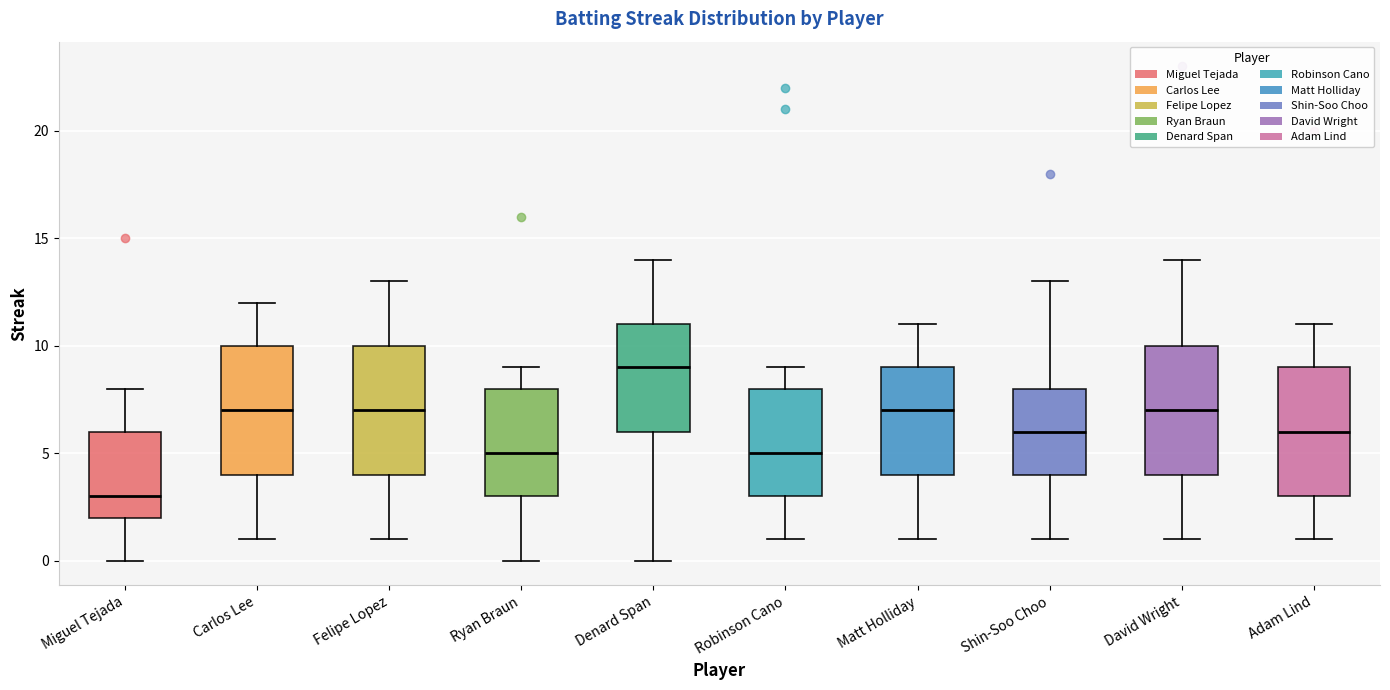

Reading left to right, transcribe this box plot: for each box, give where its median line is, the range the box spans, and where its two whiskers end, as read against the y-axis. The values are not printed on the chart, so give them approximately, as read against the axis.

Miguel Tejada: median 3, box 2 to 6, whiskers 0 to 8
Carlos Lee: median 7, box 4 to 10, whiskers 1 to 12
Felipe Lopez: median 7, box 4 to 10, whiskers 1 to 13
Ryan Braun: median 5, box 3 to 8, whiskers 0 to 9
Denard Span: median 9, box 6 to 11, whiskers 0 to 14
Robinson Cano: median 5, box 3 to 8, whiskers 1 to 9
Matt Holliday: median 7, box 4 to 9, whiskers 1 to 11
Shin-Soo Choo: median 6, box 4 to 8, whiskers 1 to 13
David Wright: median 7, box 4 to 10, whiskers 1 to 14
Adam Lind: median 6, box 3 to 9, whiskers 1 to 11